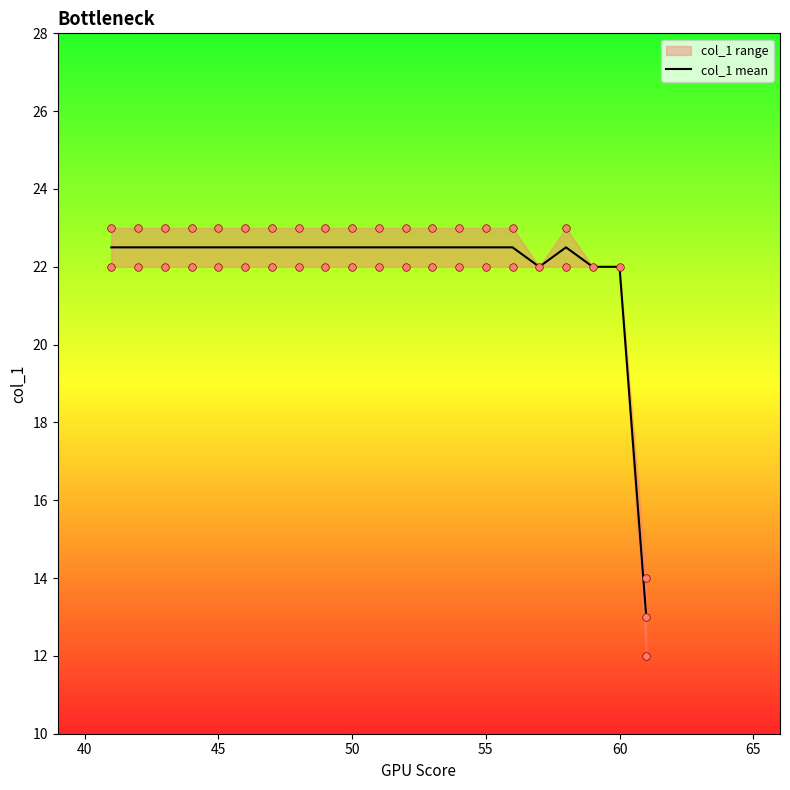

What is the lowest value of the col_1 mean series?

13.0